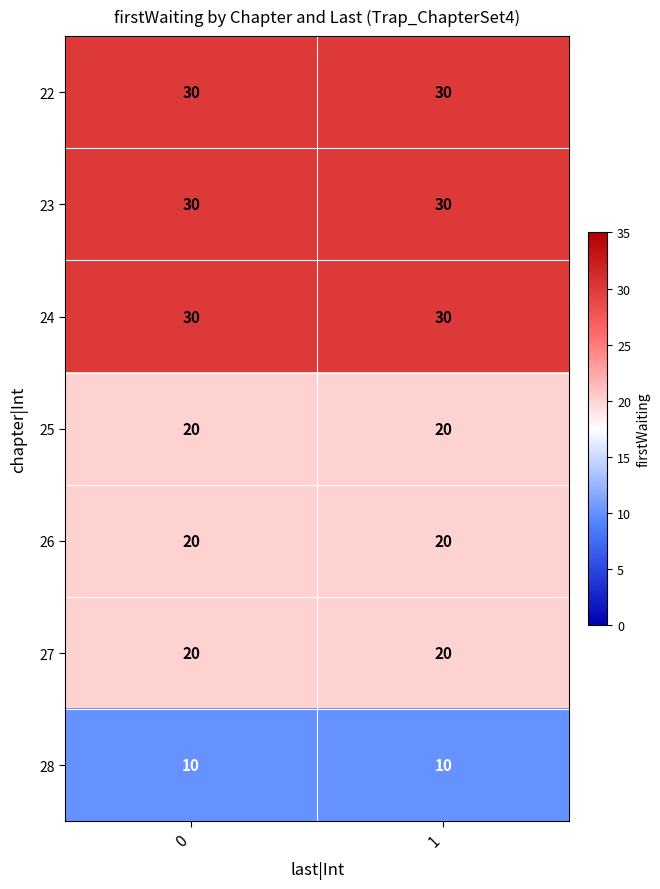

What is the spread (max minus min) of values at 1?

20